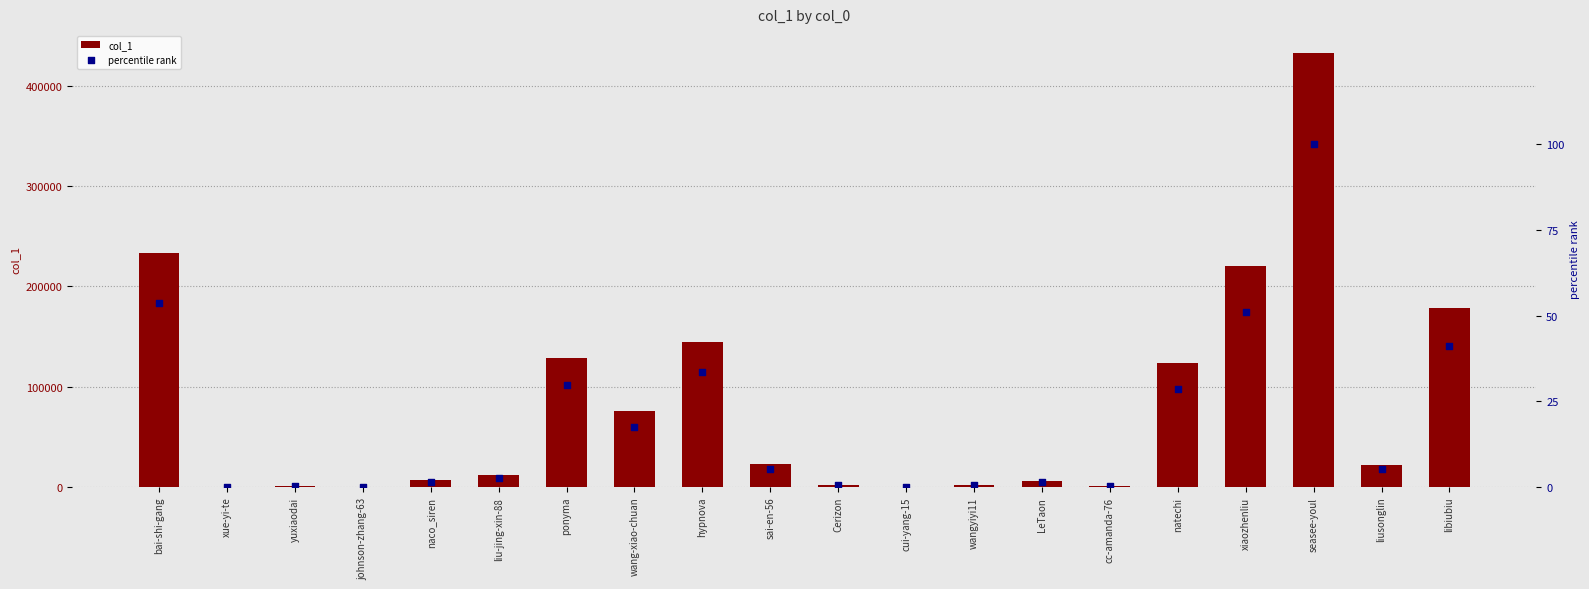

At which category is the sum across all series the highest?

seasee-youl